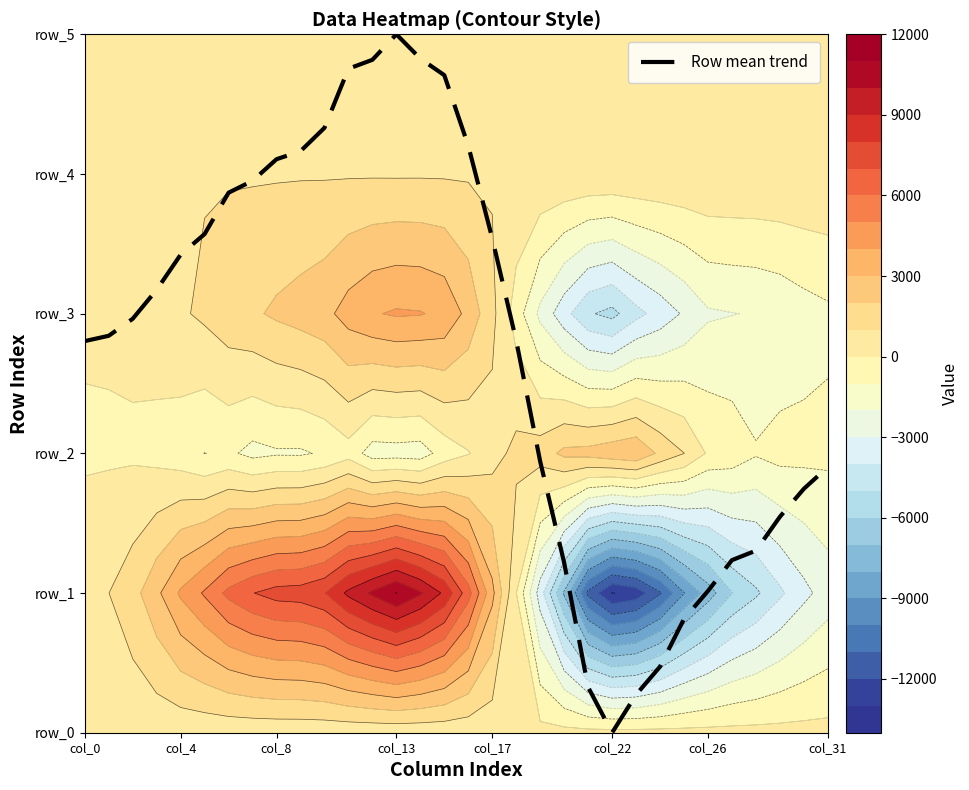

Count the number of data series in this chart.

1